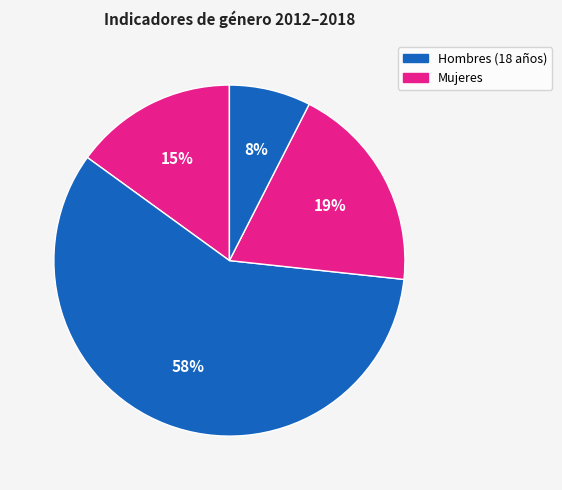

How many segments does this pie chart have?

4